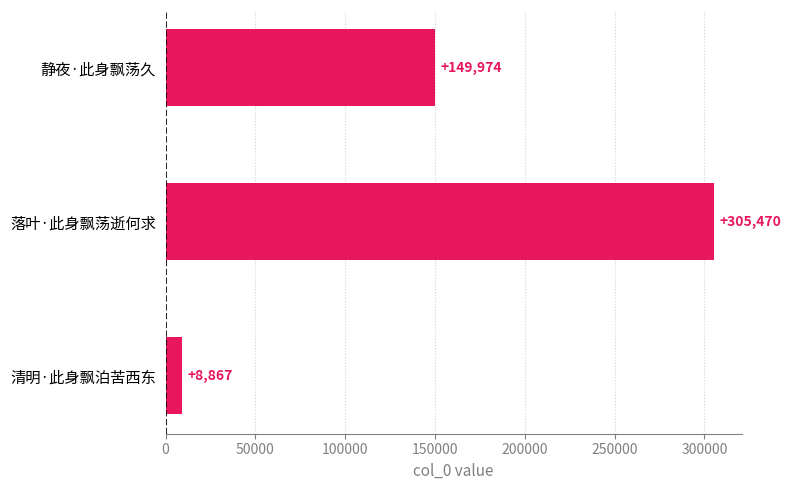

How many bars are there in total?

3